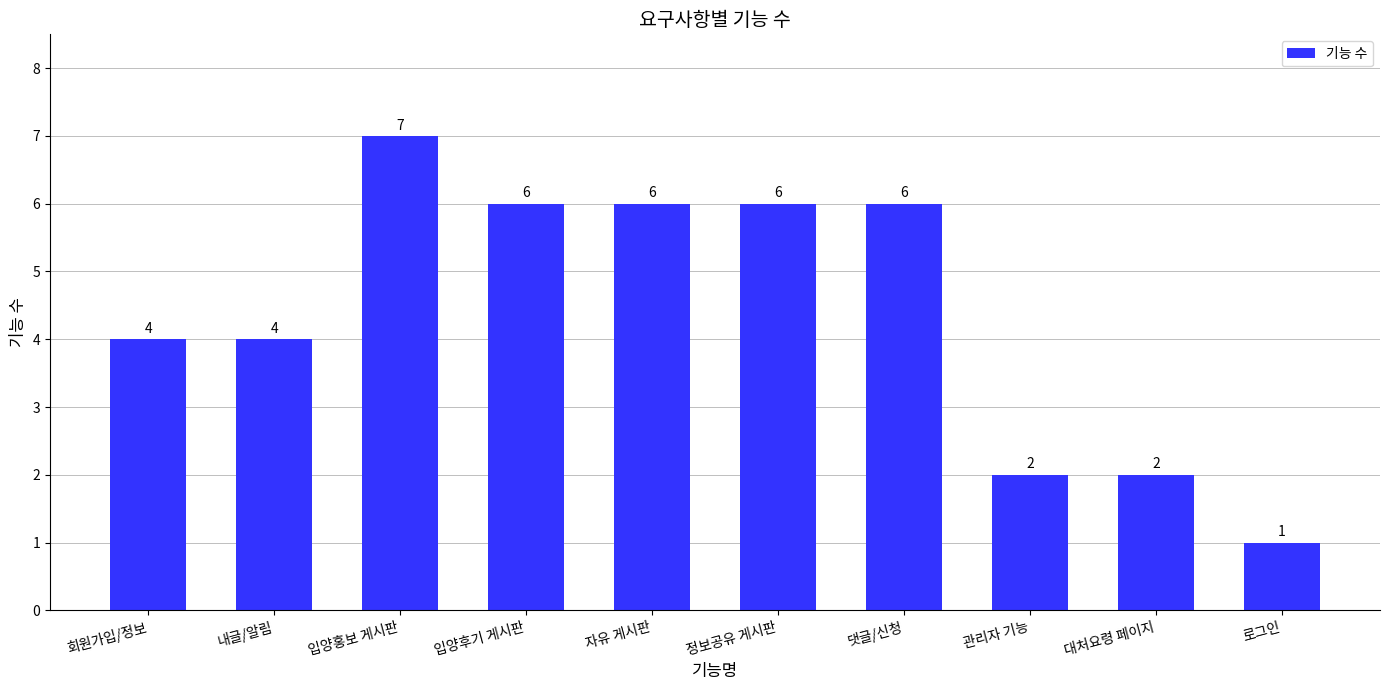

What is the value of the 10th bar from the left?

1